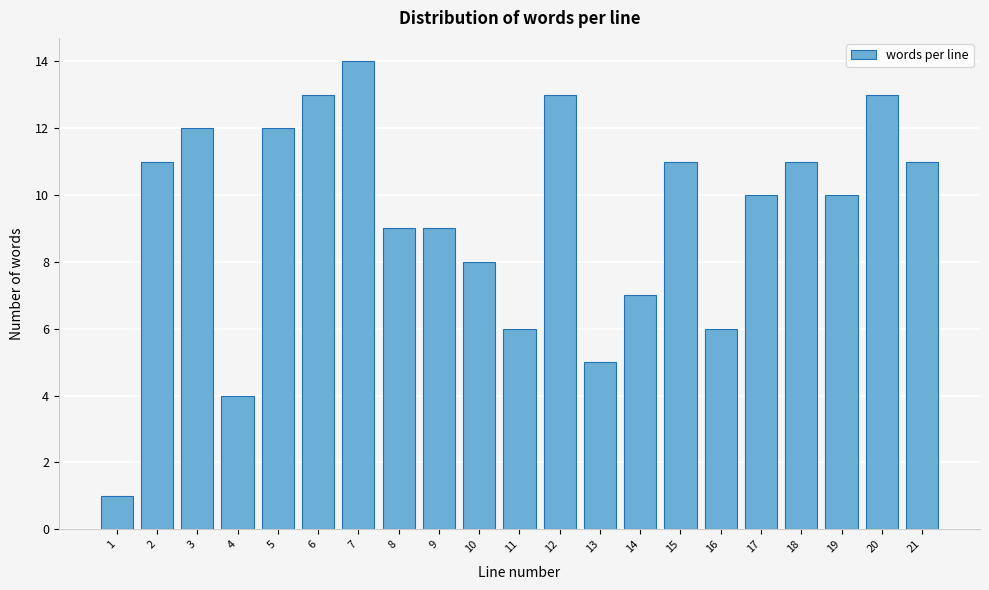

Reading left to right, what are all the values shown in this chart?

1	11	12	4	12	13	14	9	9	8	6	13	5	7	11	6	10	11	10	13	11